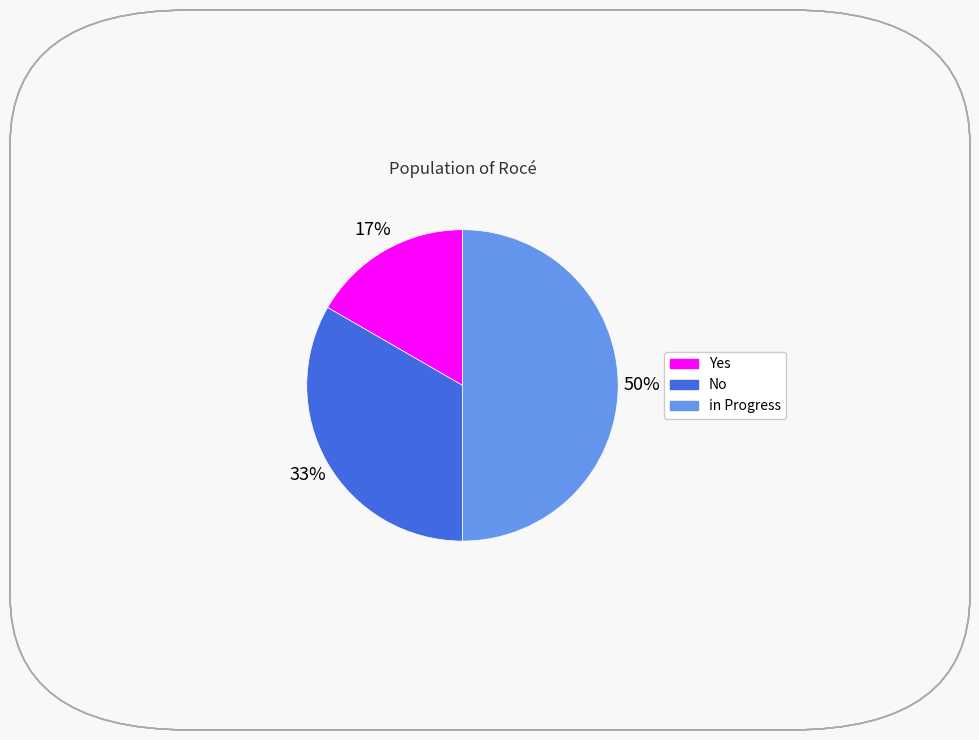

Is the sum of in Progress and No greater than half?

Yes